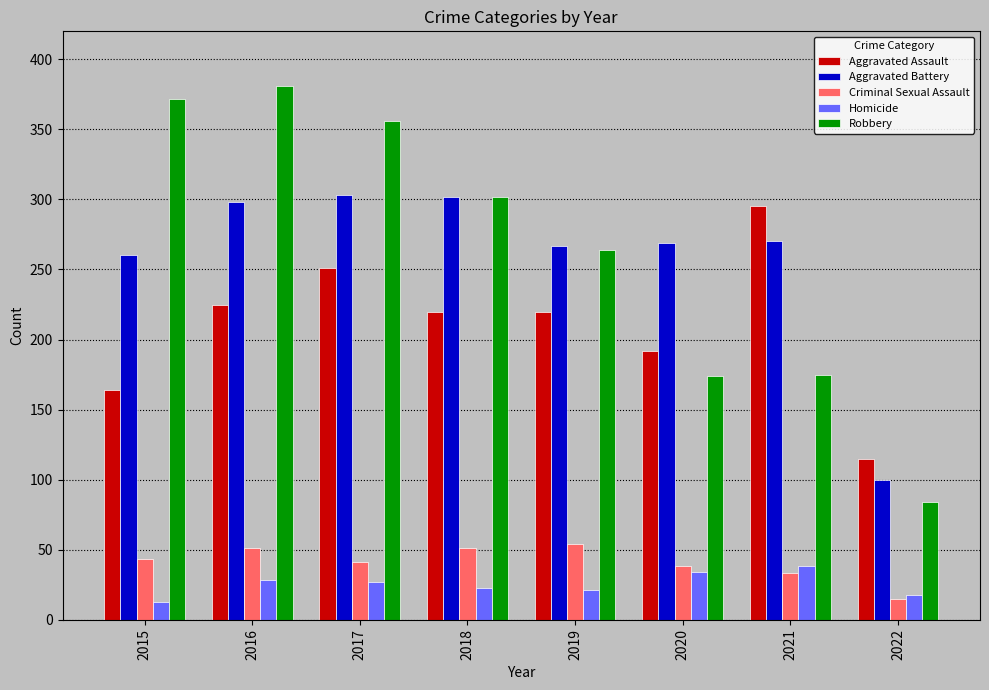

What is the sum of the Robbery values at 2020 and 2021?

349